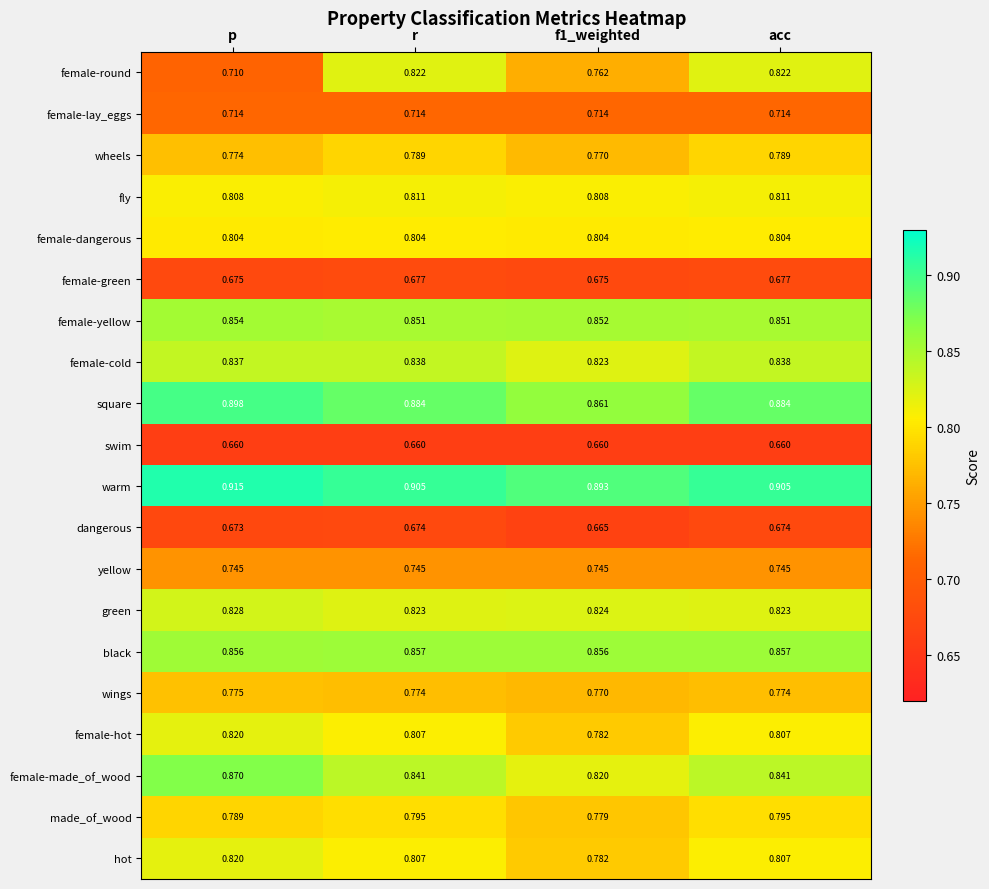

Which series has the largest total across all categories?

warm